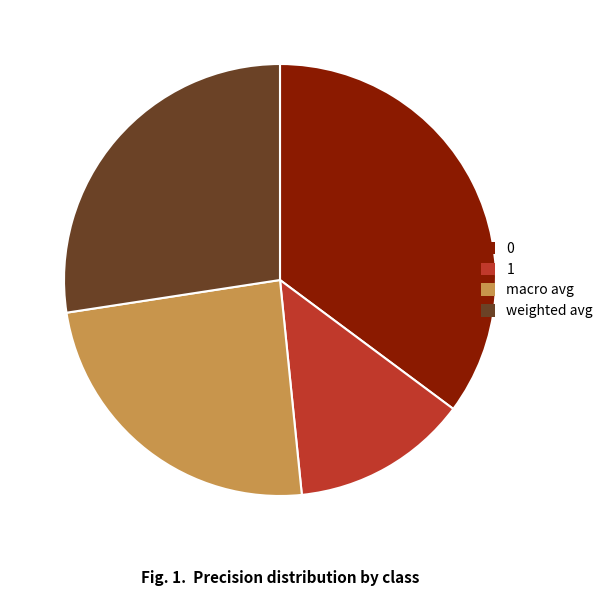

Combined, do weighted avg and 0 account for over 50%?

Yes